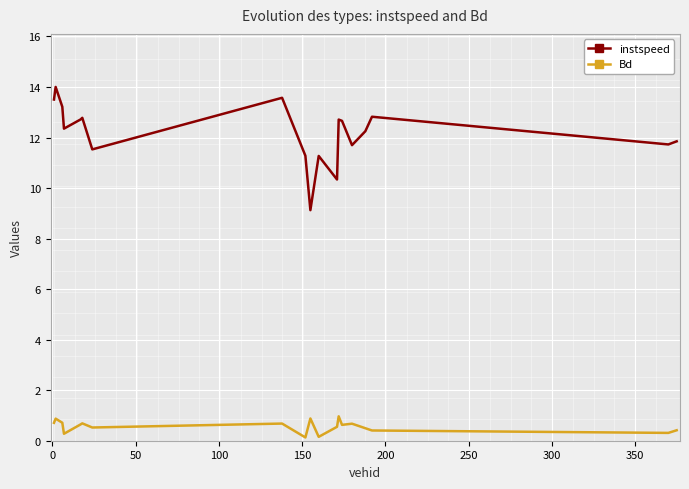

True or false: instspeed has more than 0 points higher than both neighbors.

True